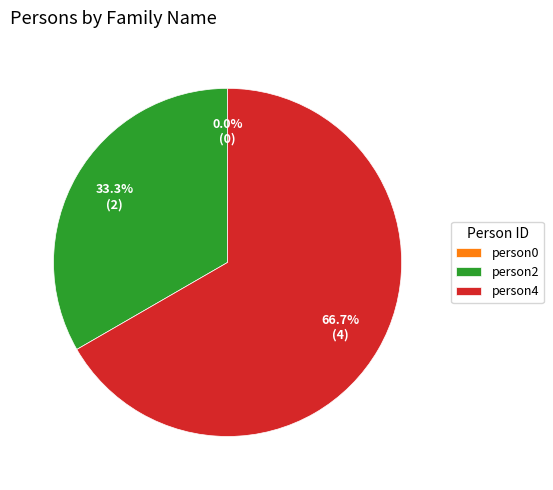

The http://example.com/person0 slice represents 0% of the pie. True or false?

True